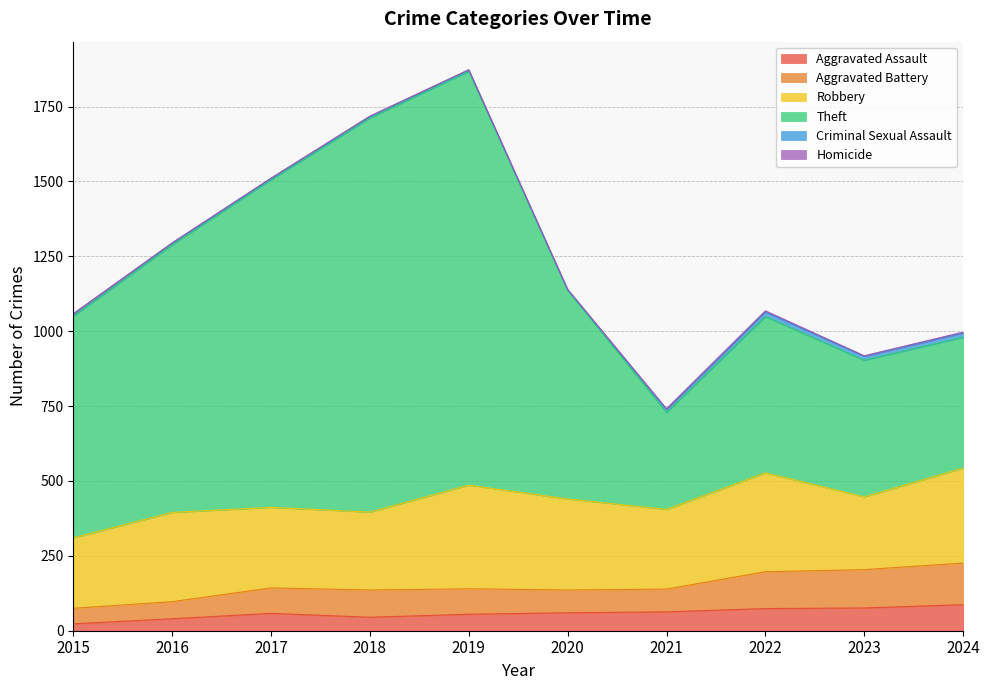

Does the chart display data point markers on the line(s)?

No